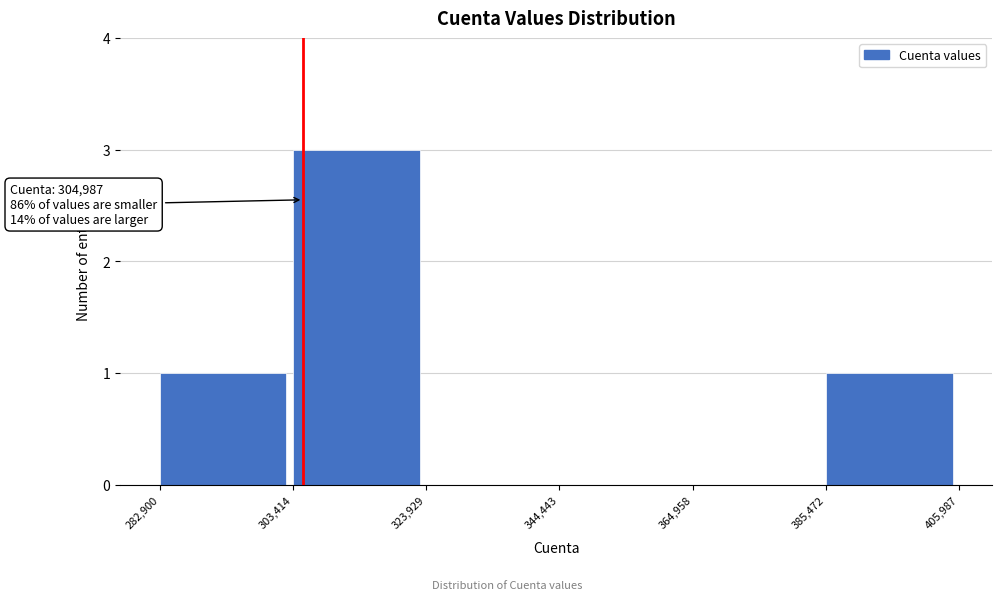

Over which range of the x-axis is the bar tallest?

303,414 to 323,929